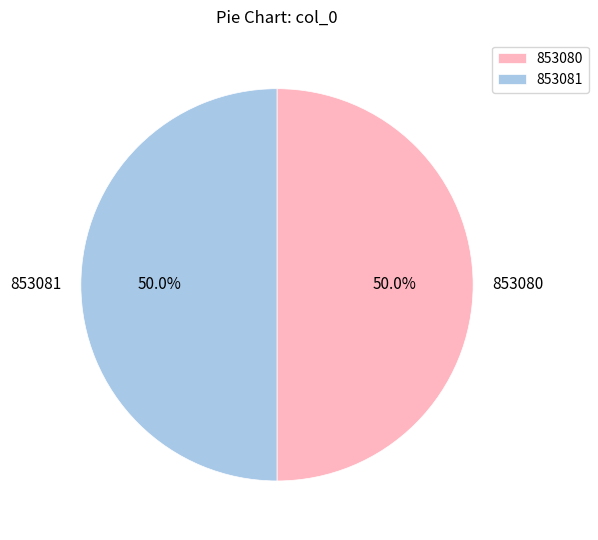

Is the sum of 853080 and 853081 greater than half?

Yes